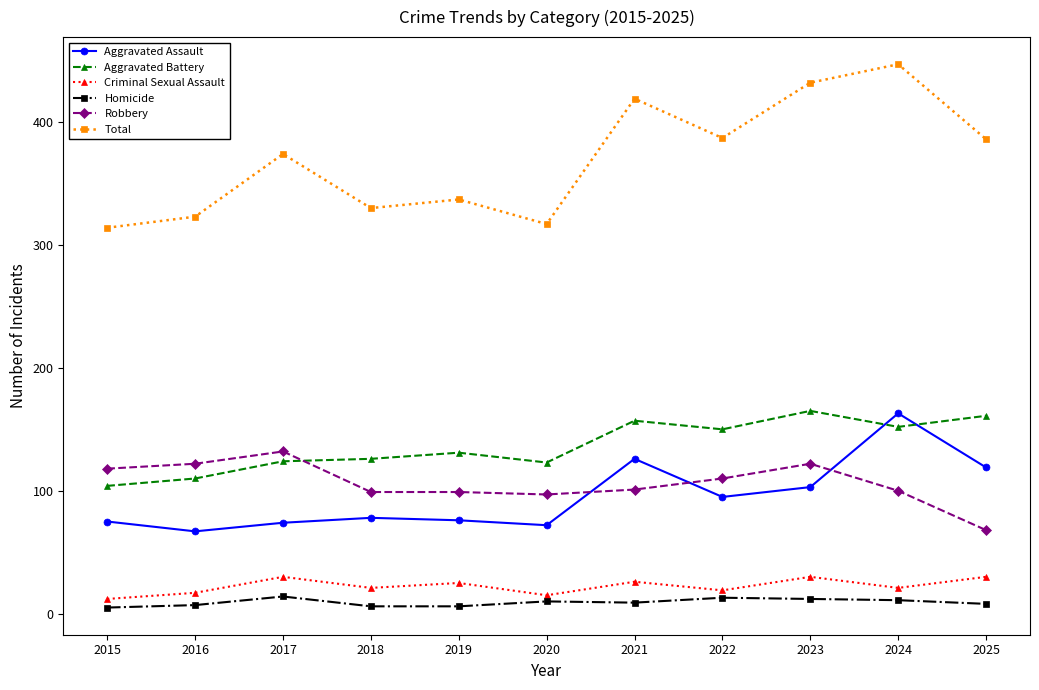

Is it true that Criminal Sexual Assault equals 38 at 2018?

False